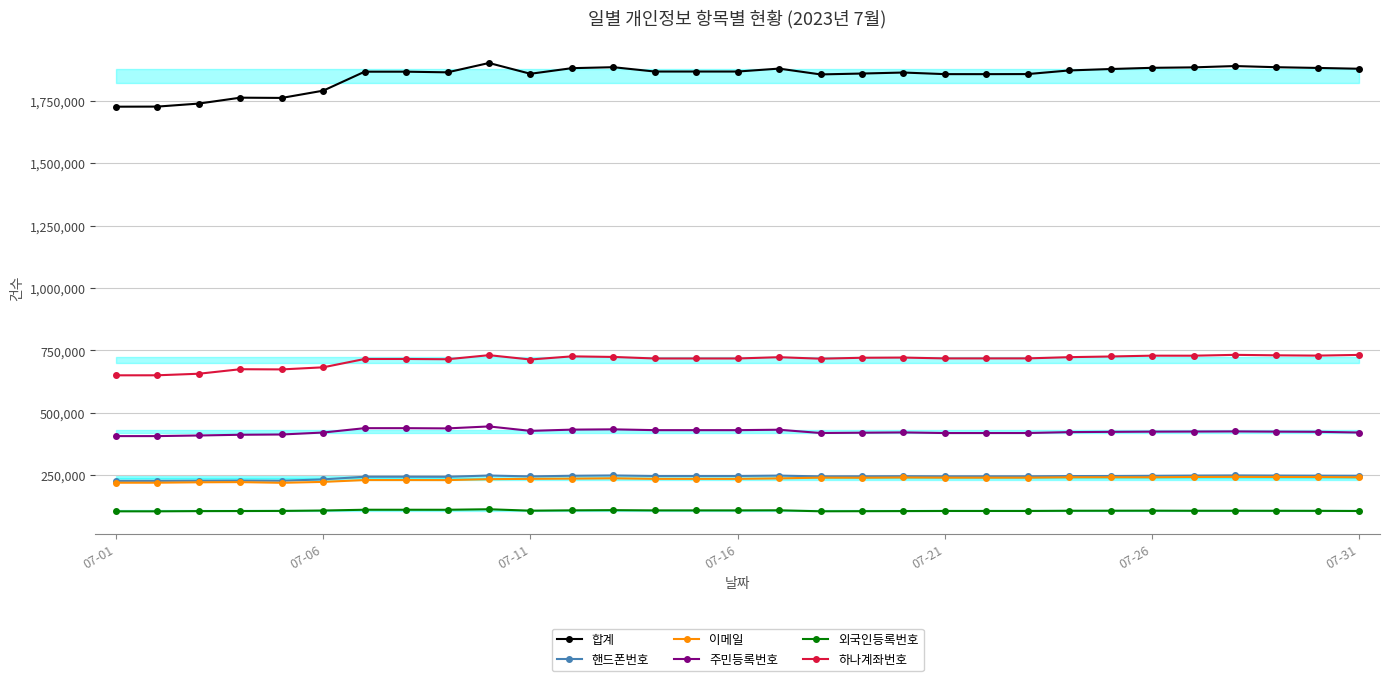

The value of 이메일 at 07-31 is 159349. True or false?

False